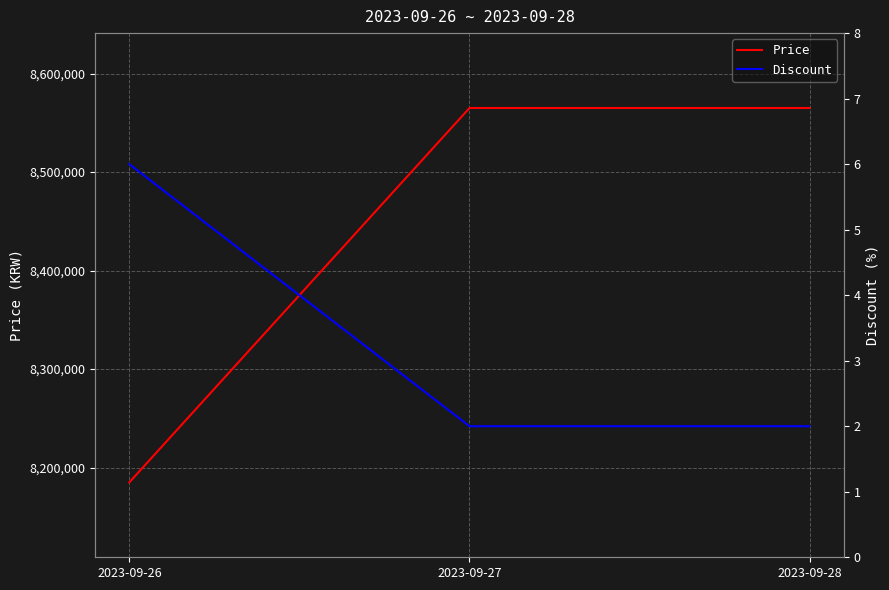

What is the greatest value displayed?

8565000